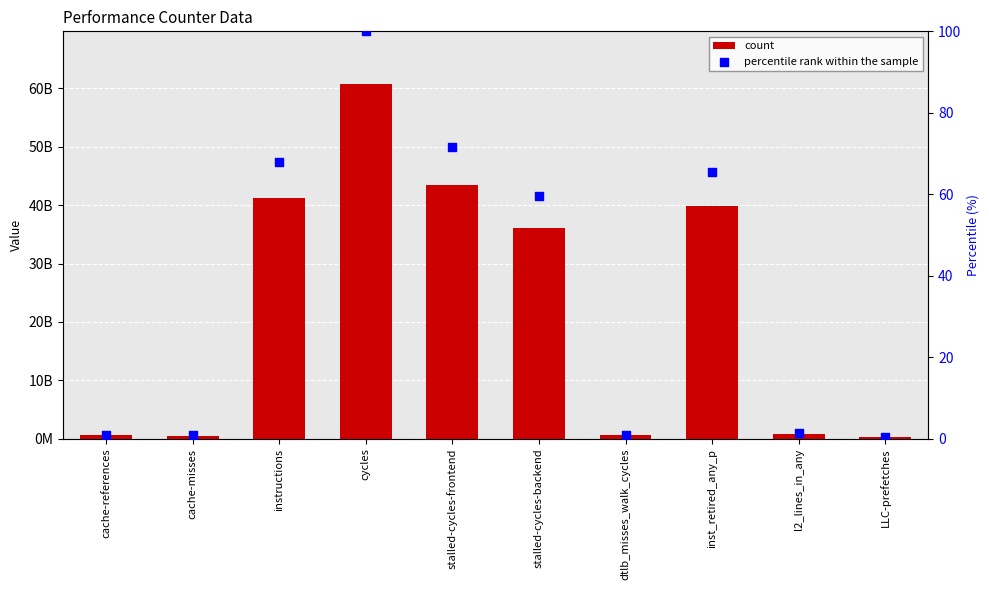

Is the value of percentile rank within the sample at cycles greater than the value of count at cache-references?

No